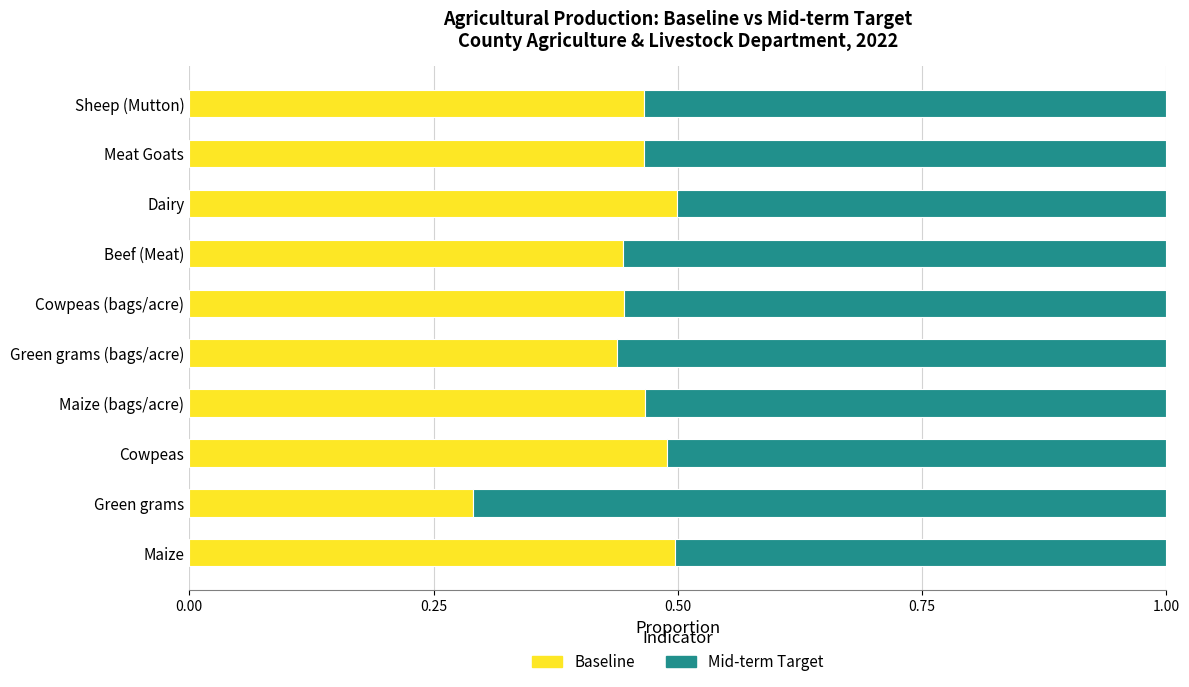

What is the total value across all series at Dairy?

1.0